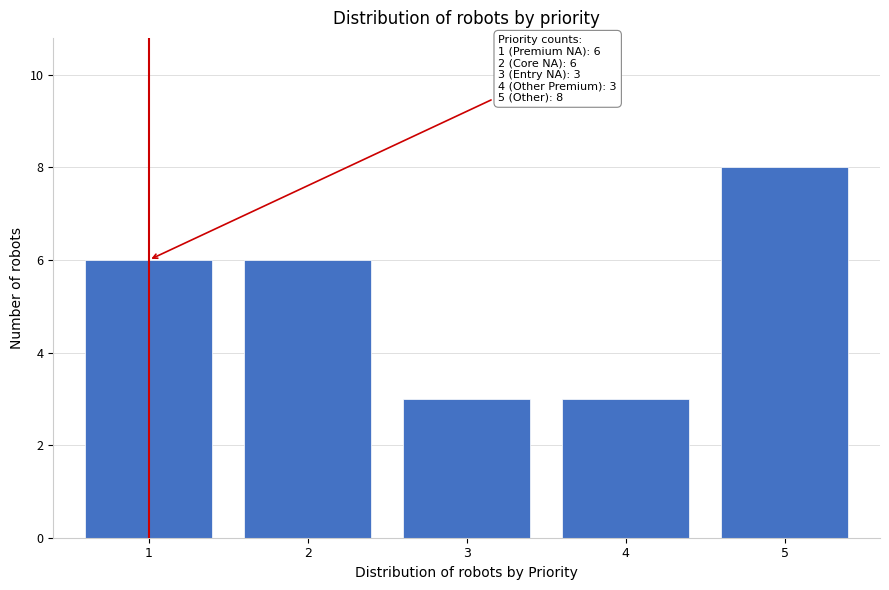

Reading left to right, what are all the values shown in this chart?

1=6	2=6	3=3	4=3	5=8